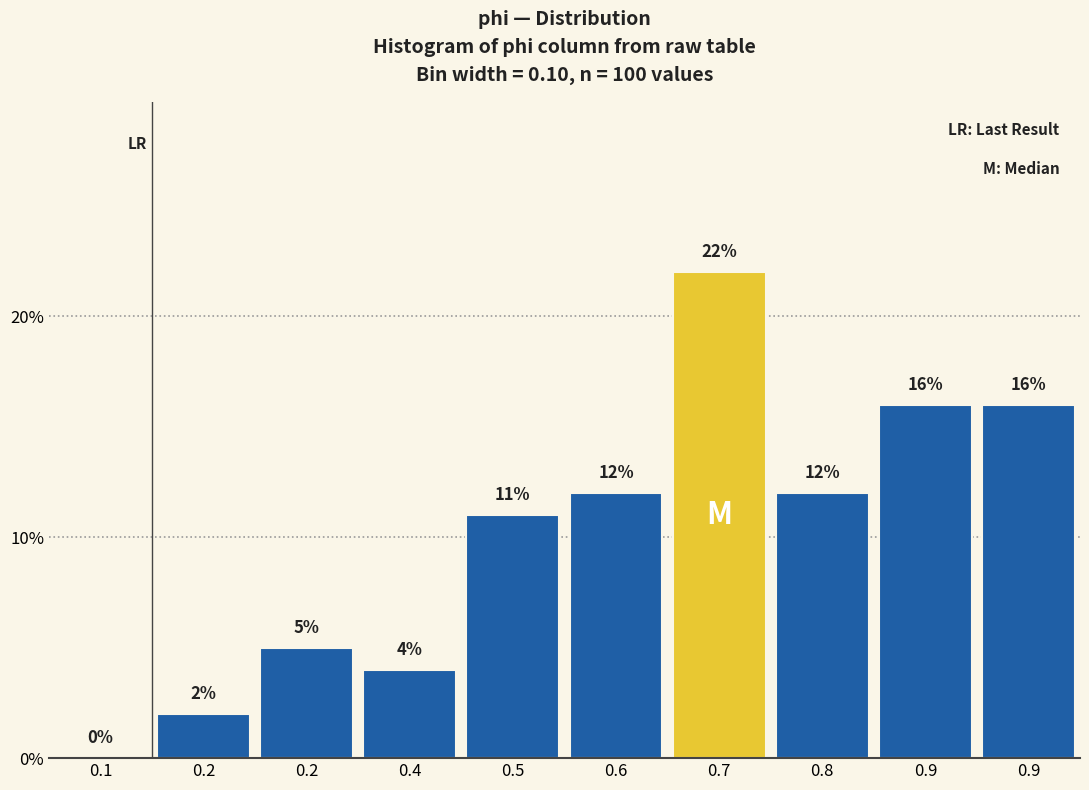

How many series are shown in this chart?

1